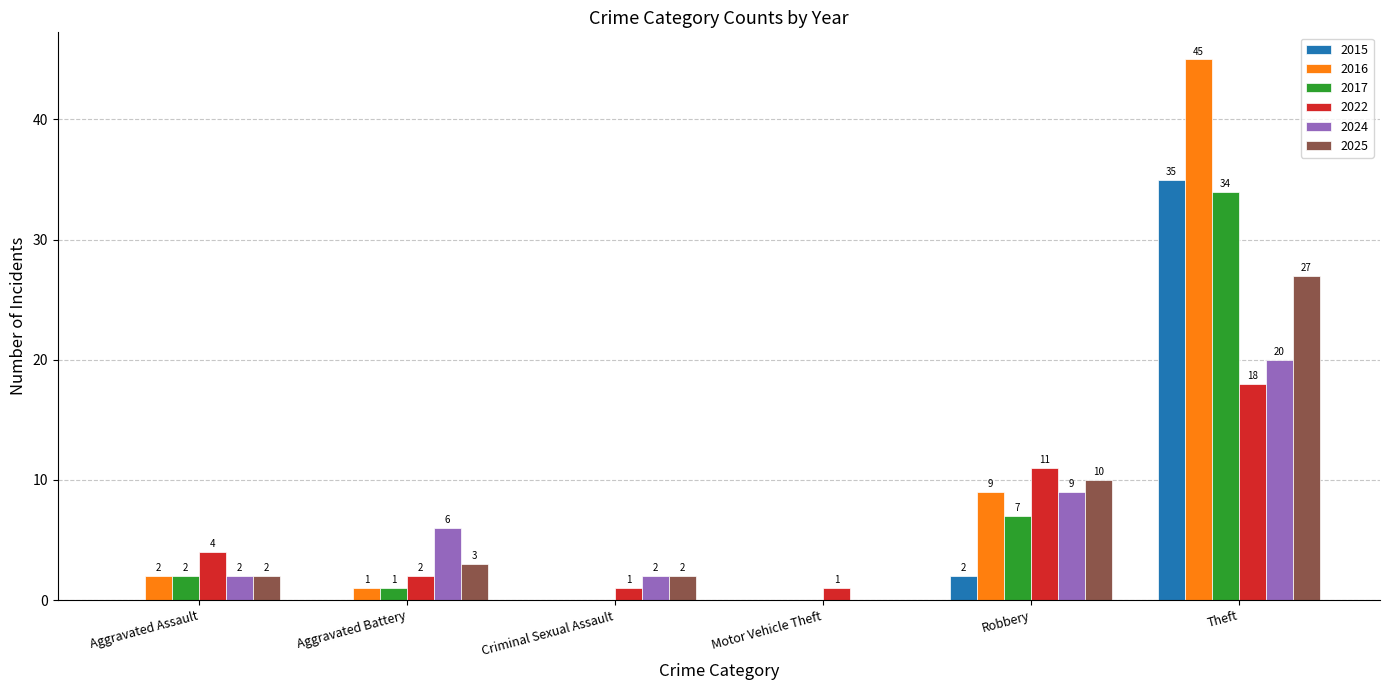

How many groups of bars are there?

6